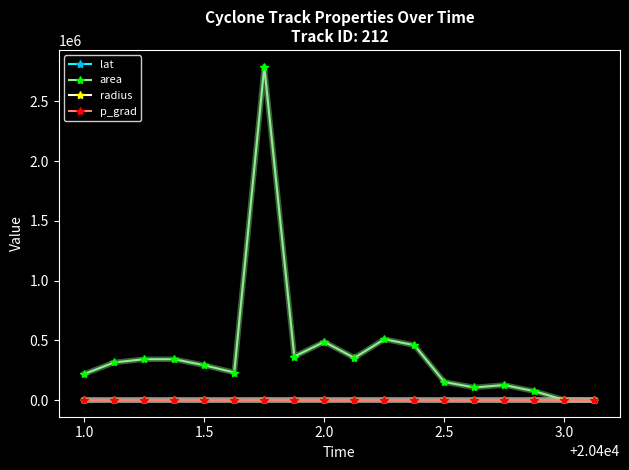

What is the value of the area point at the 9th from the left?

487500.0